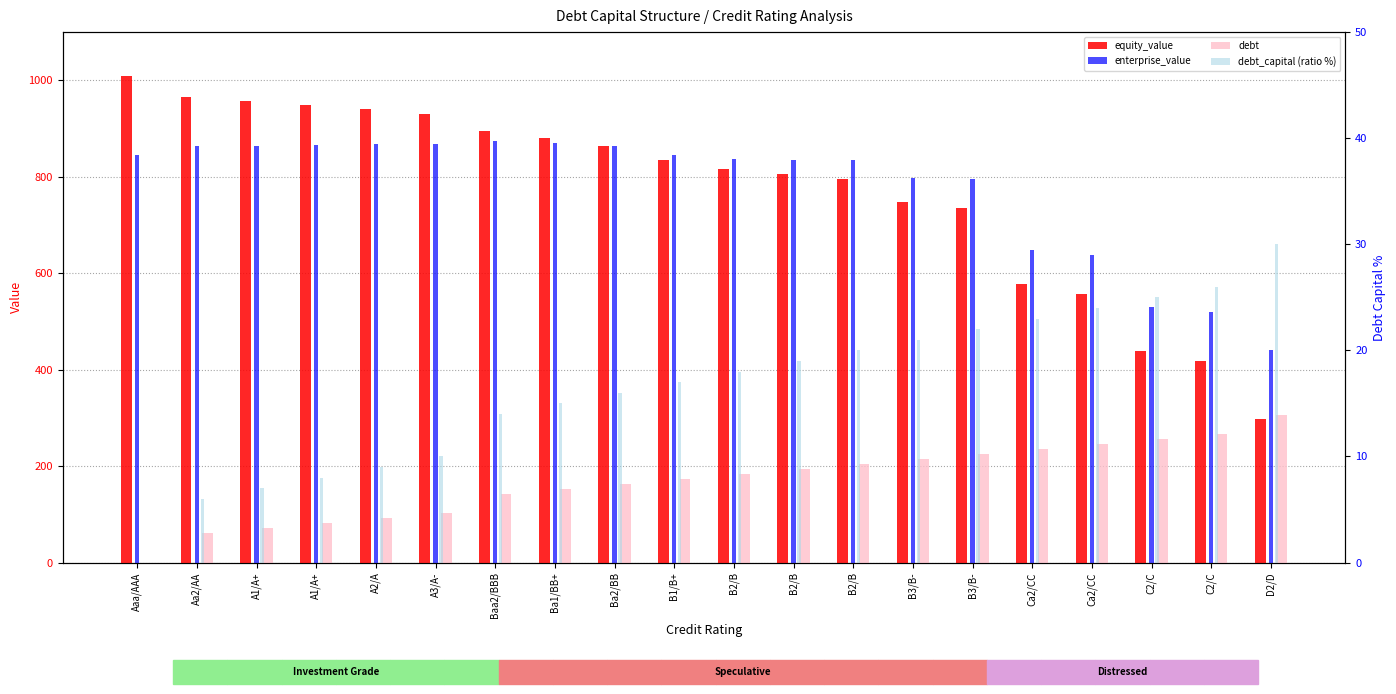

Rank the series at Aa2/AA from highest to lowest value.

equity_value, enterprise_value, debt, debt_capital (ratio %)